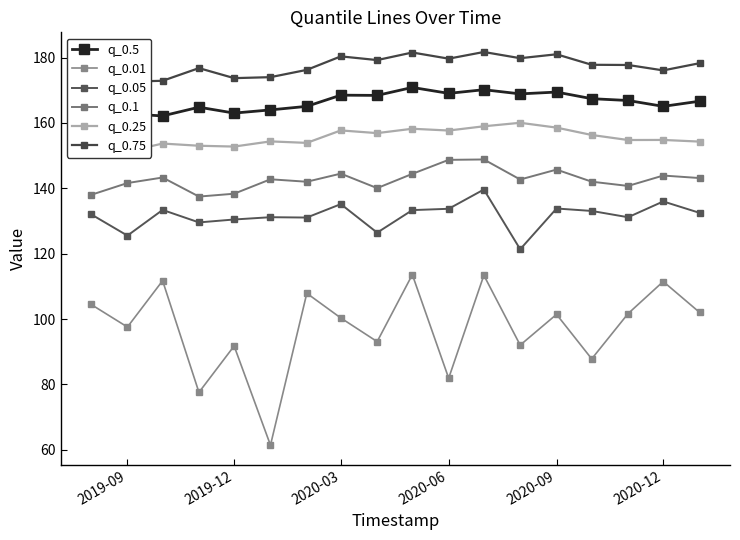

True or false: q_0.25 has a value of 274.6 at 11.

False